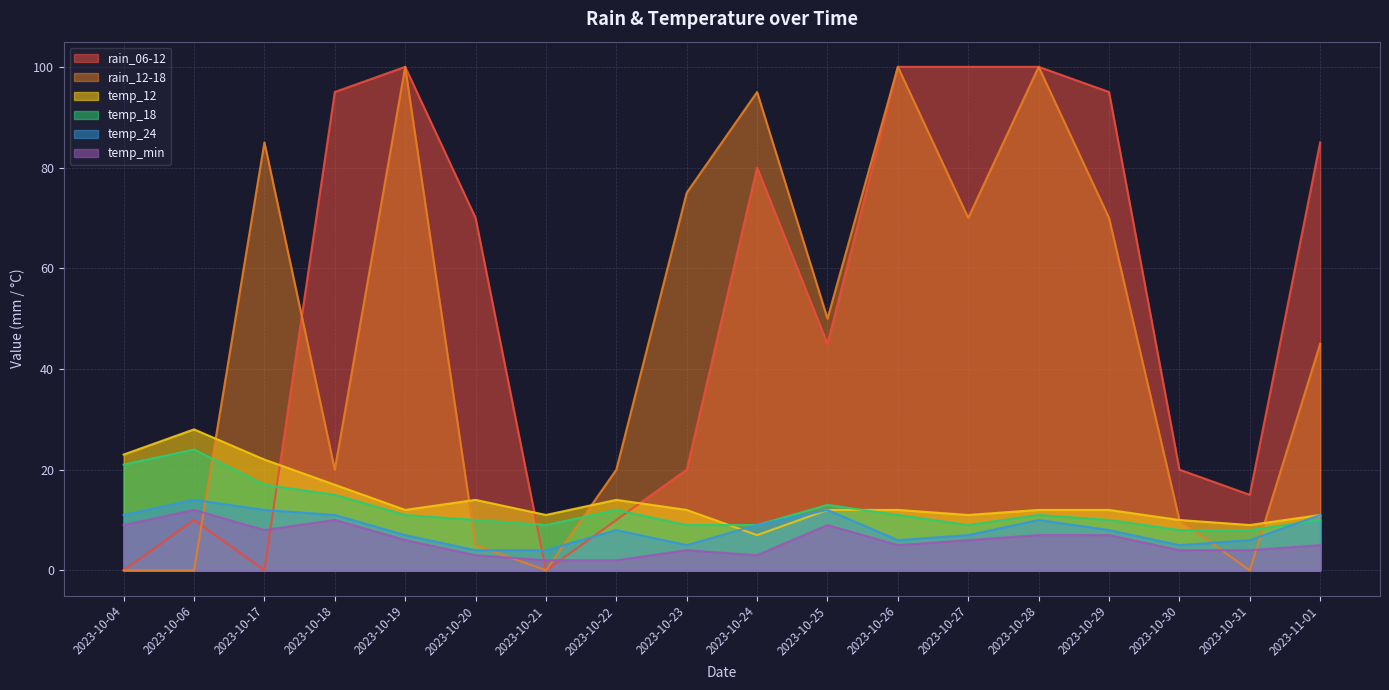

How many times do temp_24 and rain_06-12 cross each other?

3